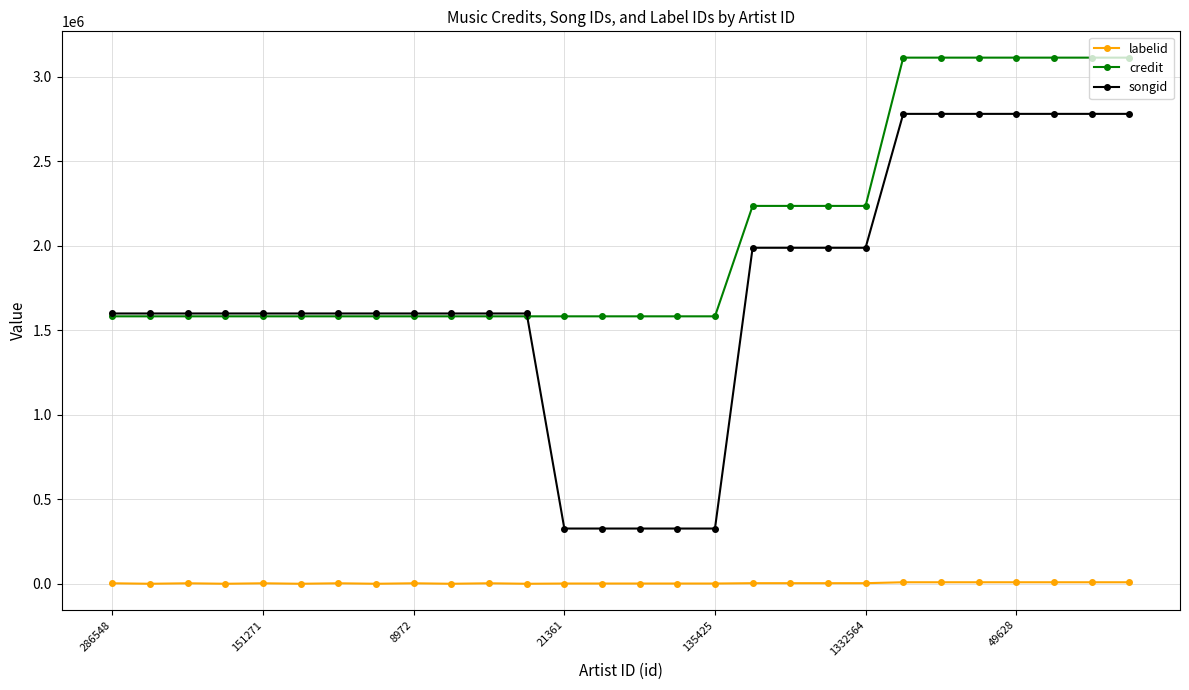

True or false: songid and labelid intersect in this chart.

False